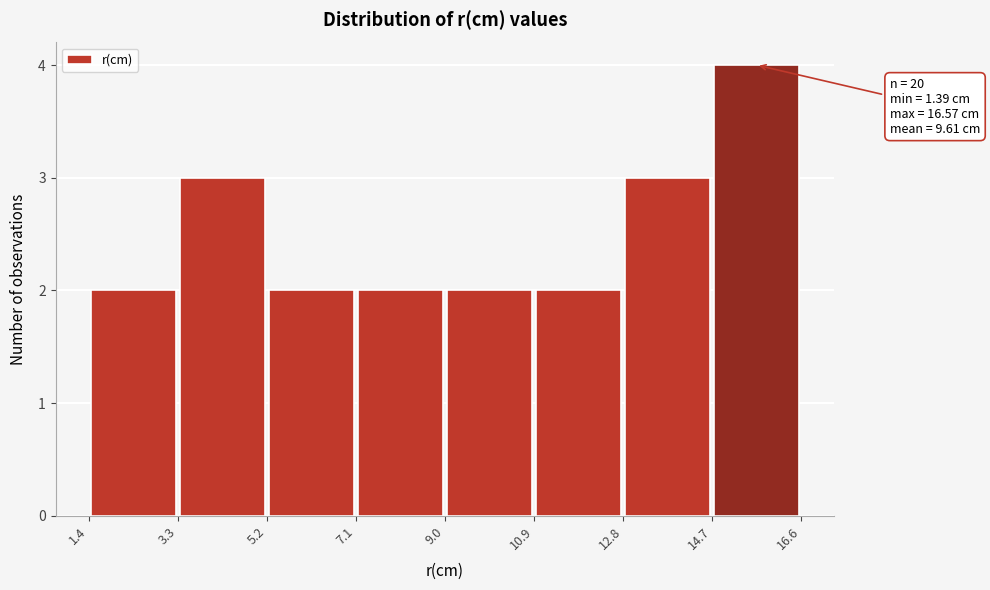

Over which range of the x-axis is the bar tallest?

14.7 to 16.6